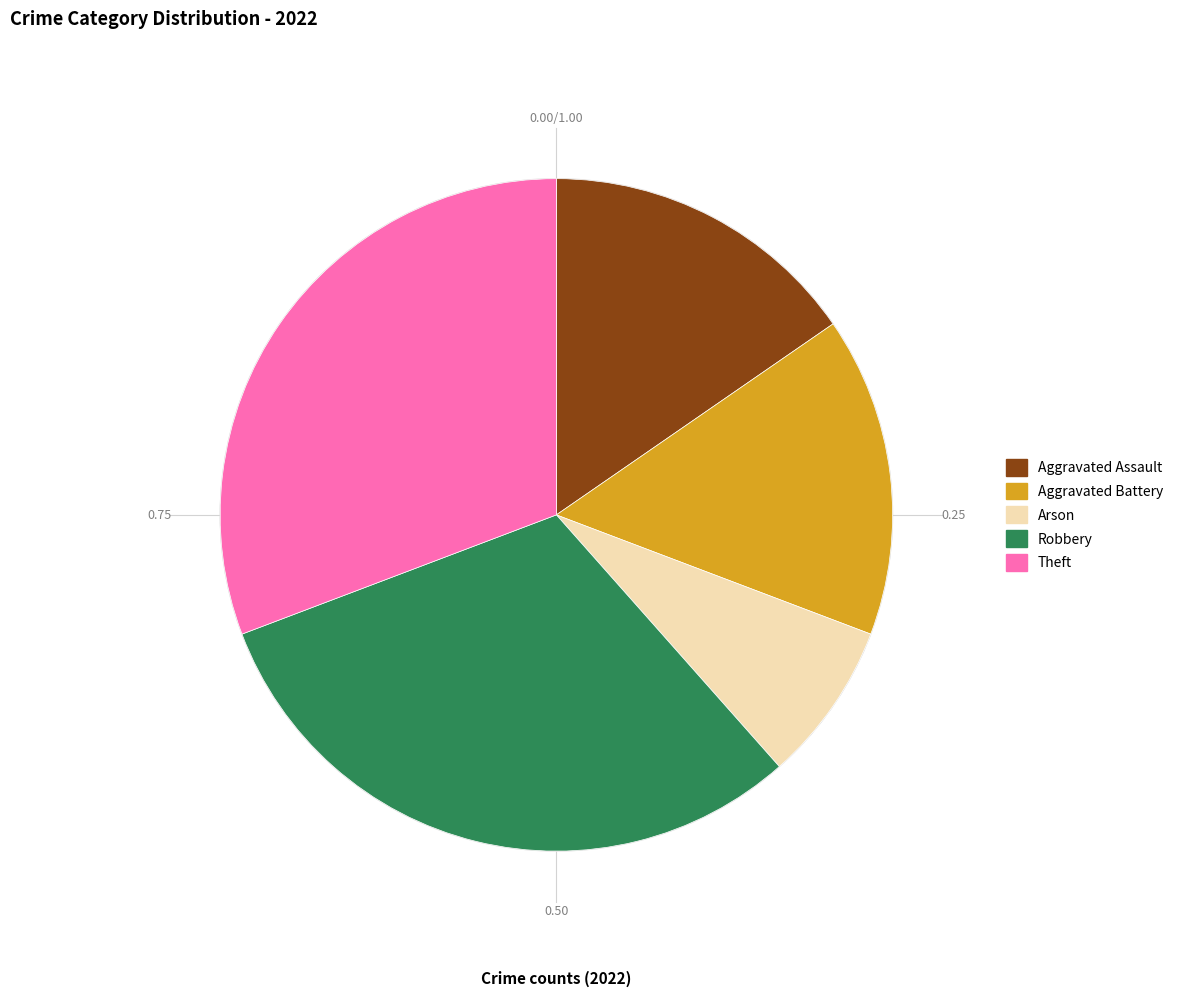

Is there a majority slice in this chart?

No